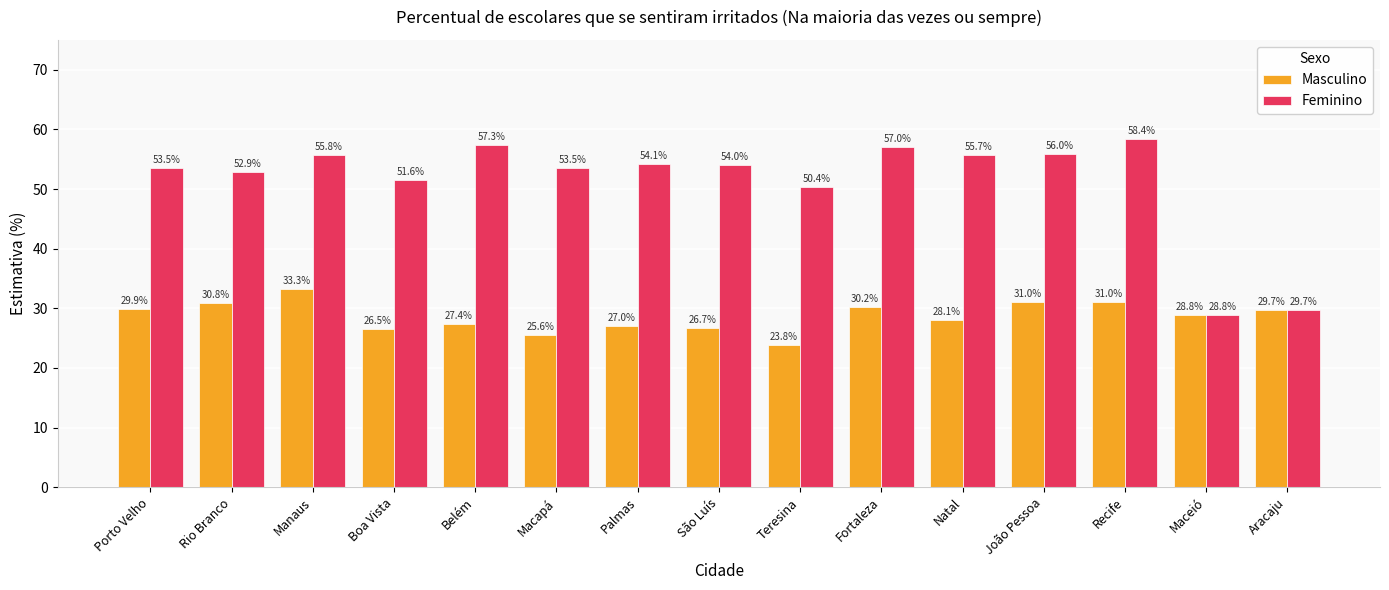

Rank the series by their average value, from highest to lowest.

Feminino, Masculino